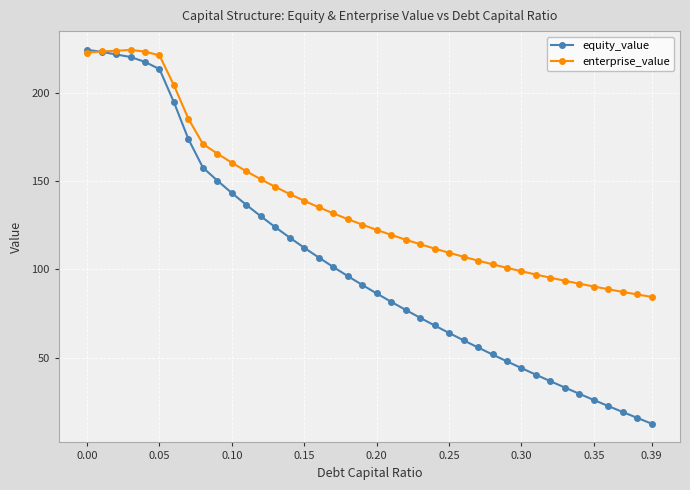

Which series has the widest spread of values?

equity_value